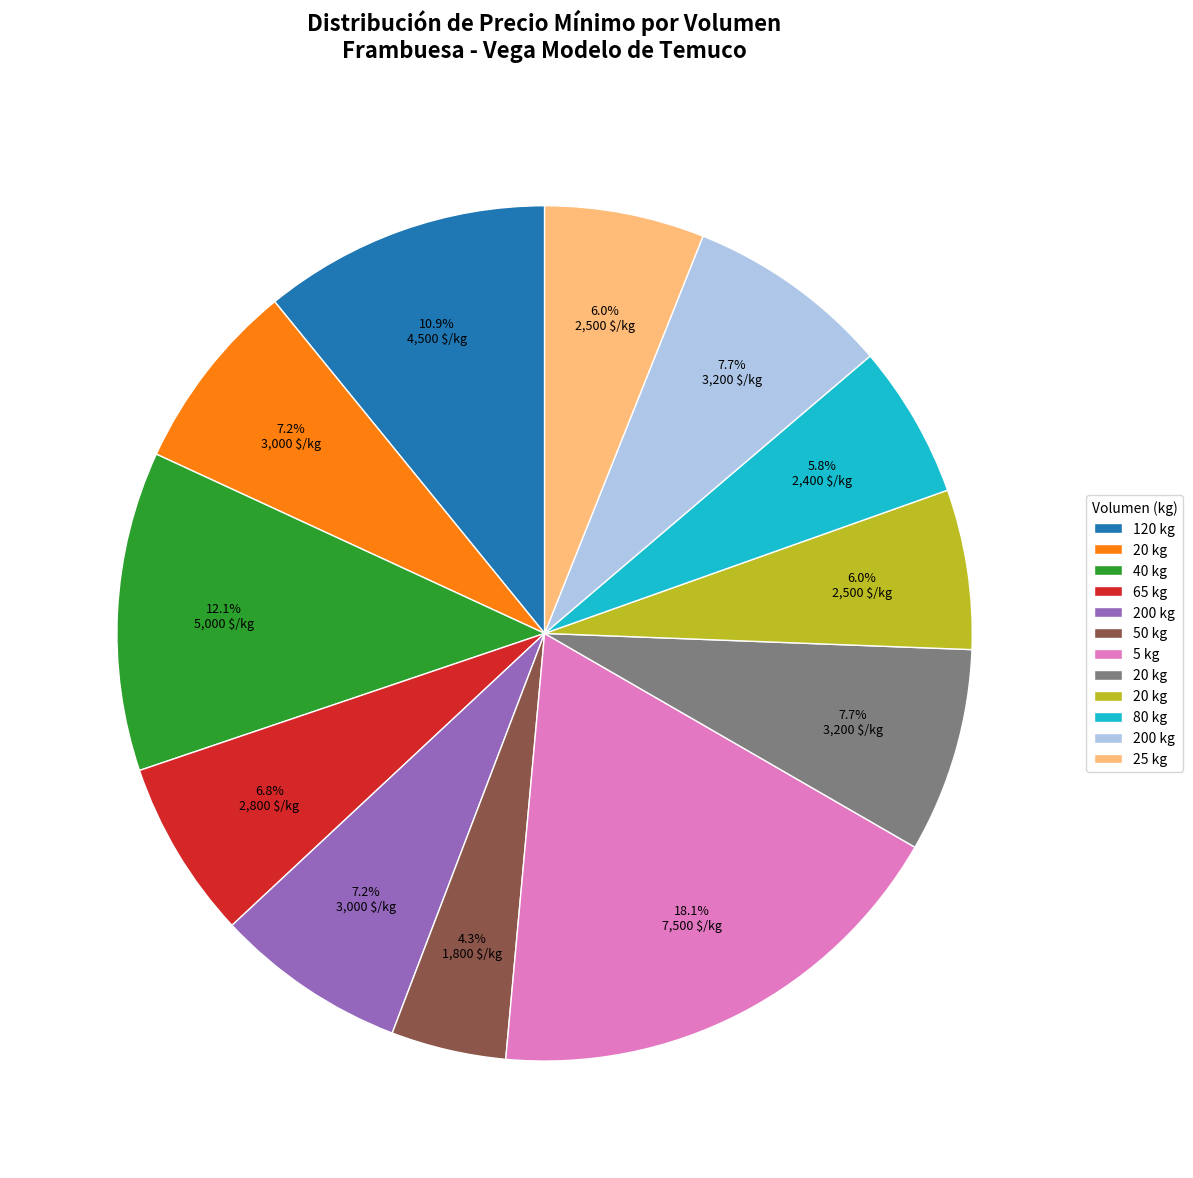

Is there any slice that represents more than half of the pie?

No